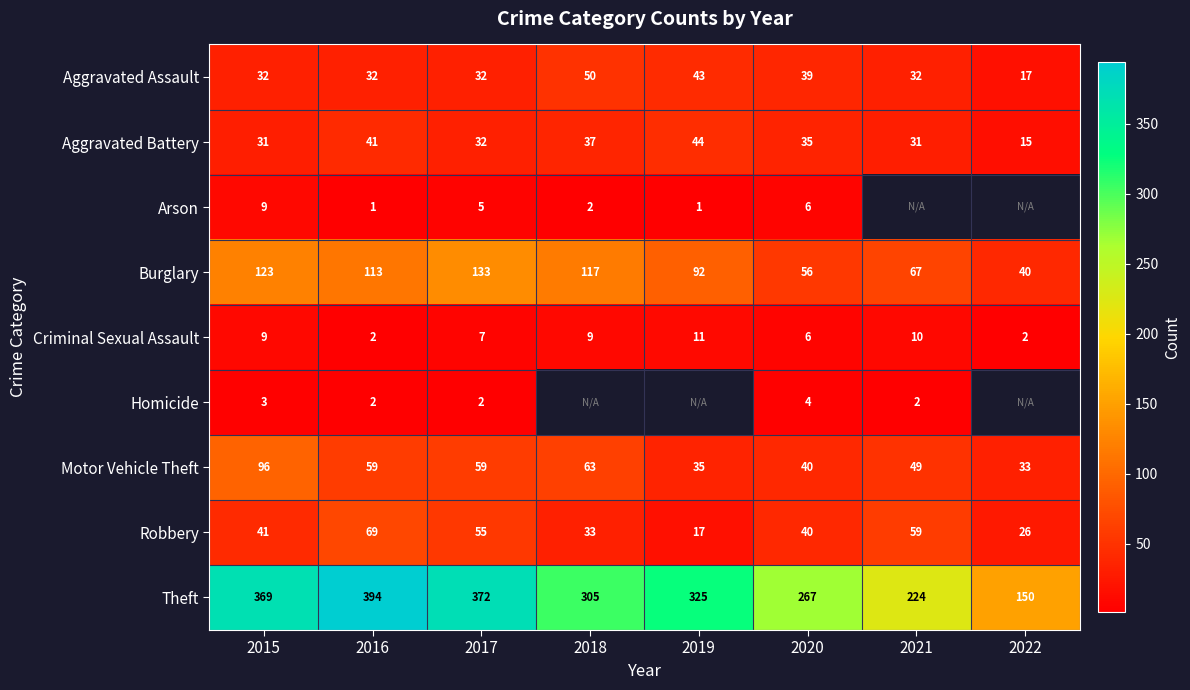

Rank the categories by Burglary value from highest to lowest.

2017, 2015, 2018, 2016, 2019, 2021, 2020, 2022